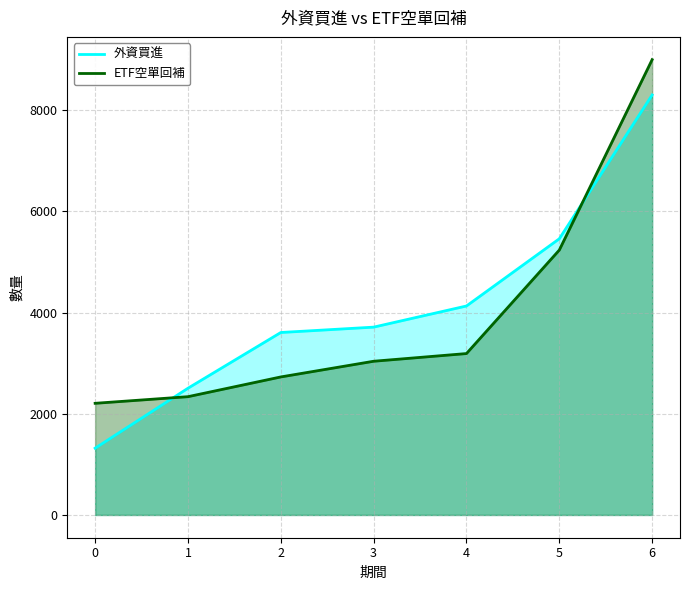

Rank the series by their average value, from lowest to highest.

ETF空單回補, 外資買進